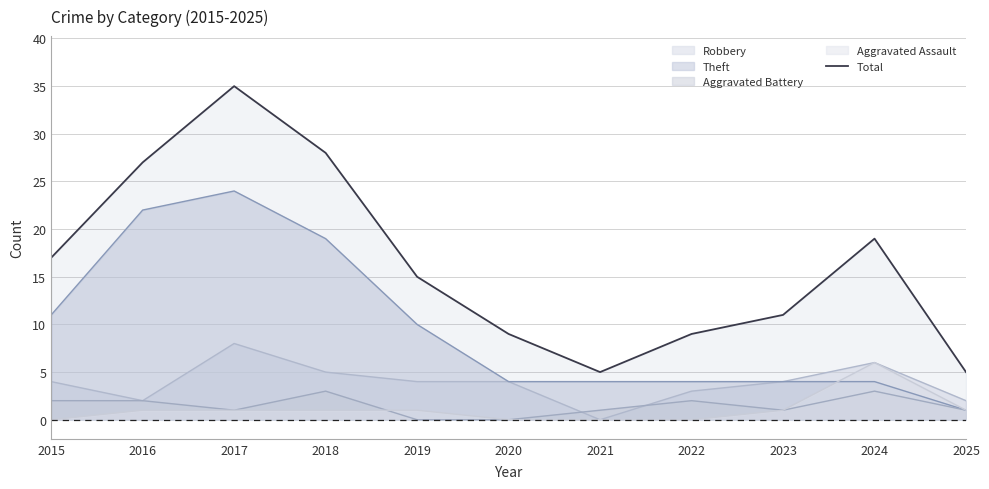

Which has a higher value, 2023 or 2021?

2023